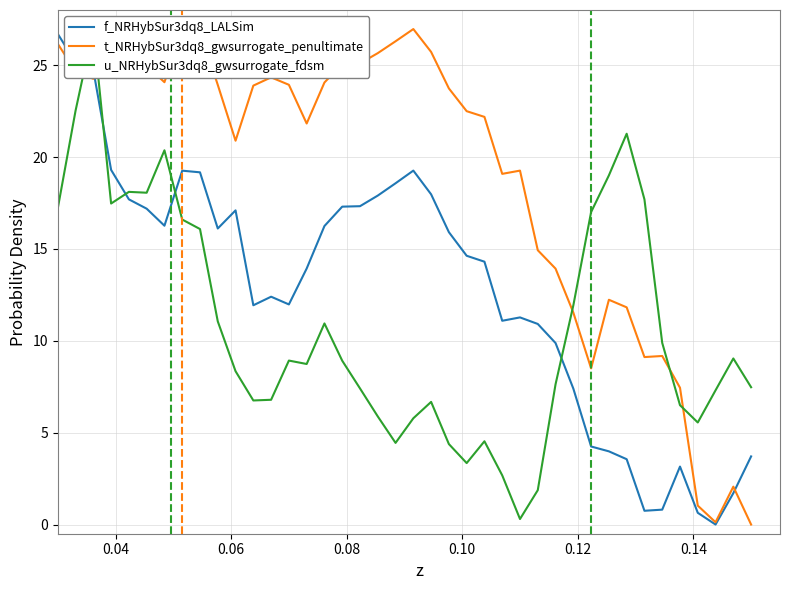

What is the maximum value shown in the chart?

27.0